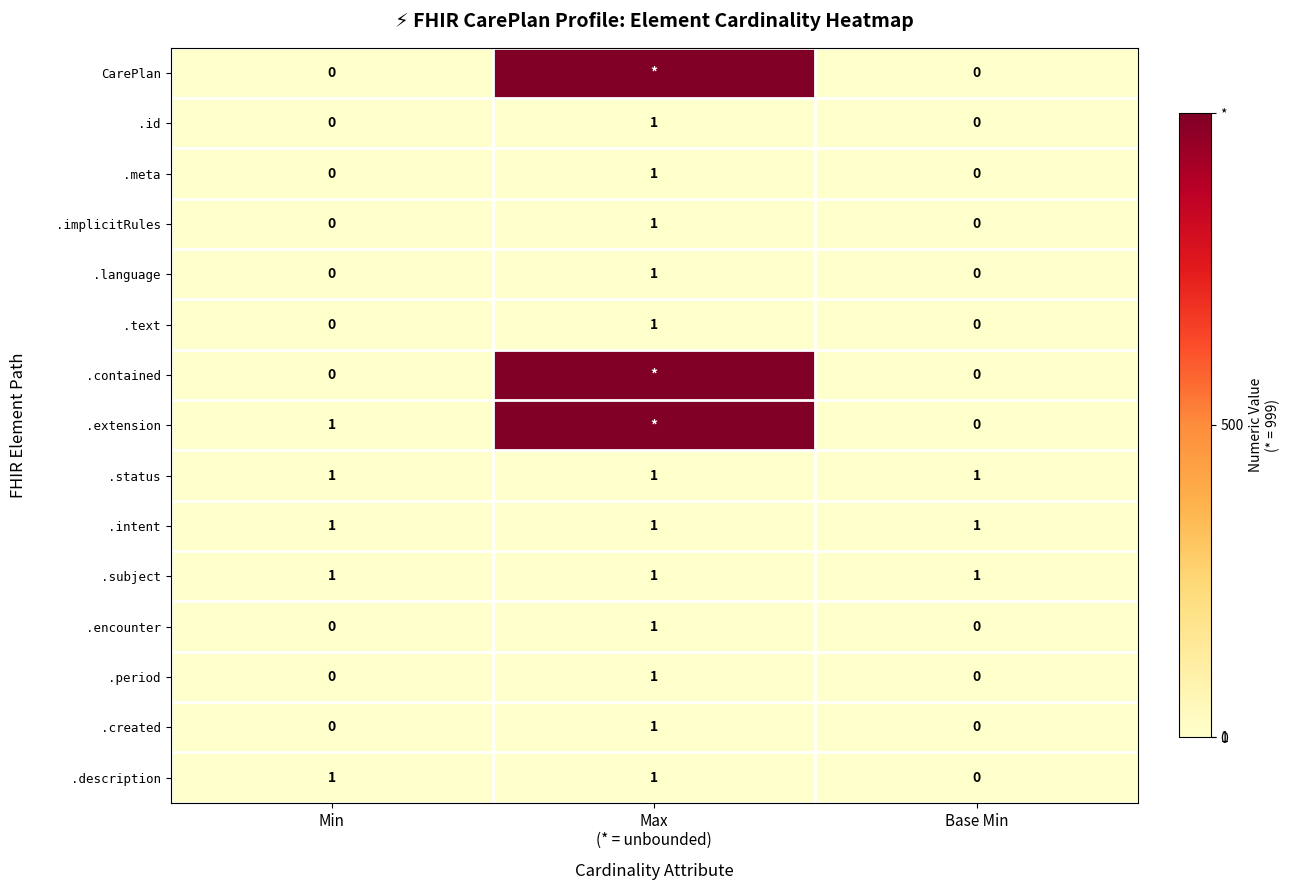

Which category has the lowest value across all series?

Min